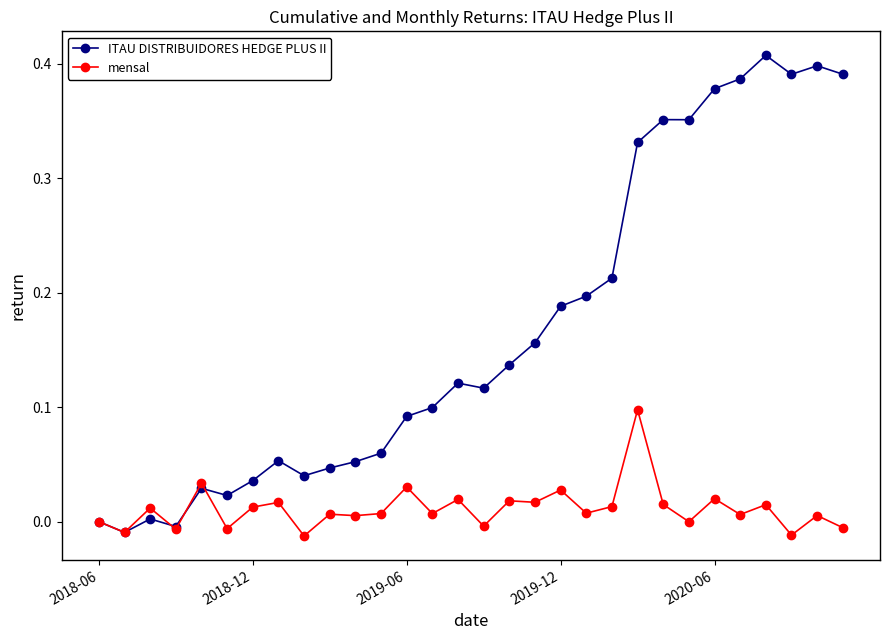

List the series in order of their overall mean, highest first.

ITAU DISTRIBUIDORES HEDGE PLUS II, mensal